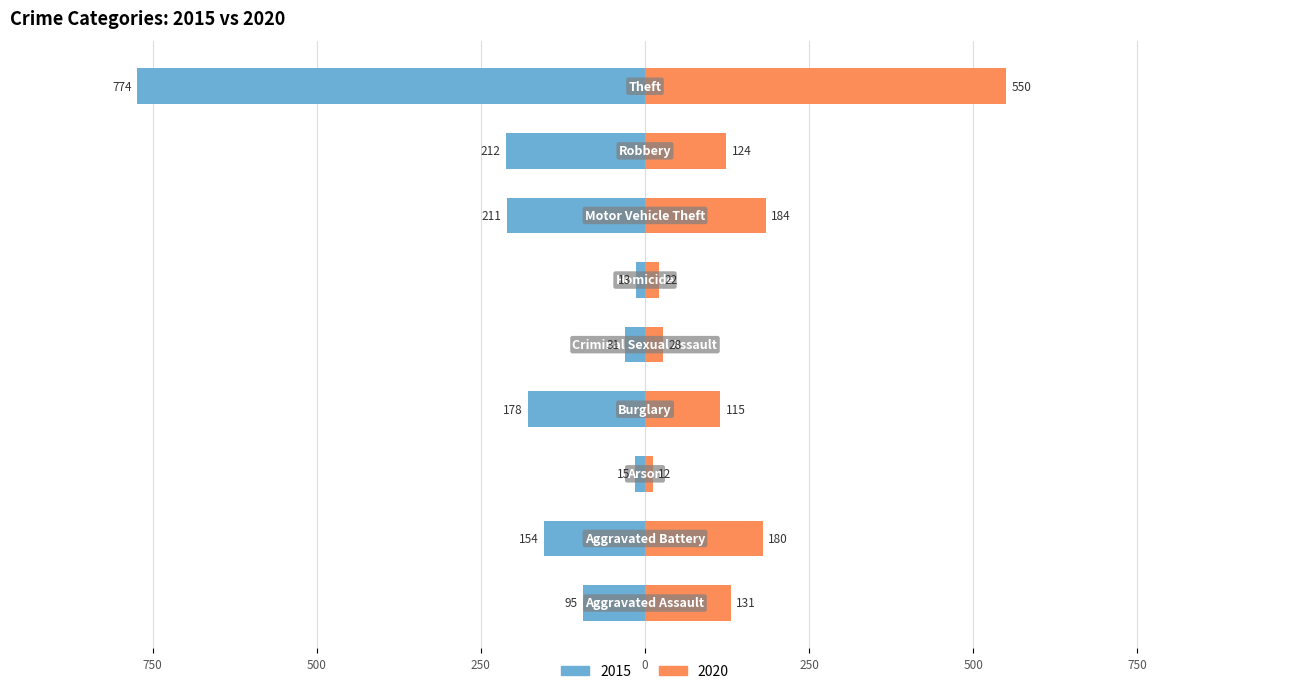

Reading left to right, what are all the values shown in this chart?

2015: Aggravated Assault=-95	Aggravated Battery=-154	Arson=-15	Burglary=-178	Criminal Sexual Assault=-31	Homicide=-13	Motor Vehicle Theft=-211	Robbery=-212	Theft=-774
2020: Aggravated Assault=131	Aggravated Battery=180	Arson=12	Burglary=115	Criminal Sexual Assault=28	Homicide=22	Motor Vehicle Theft=184	Robbery=124	Theft=550